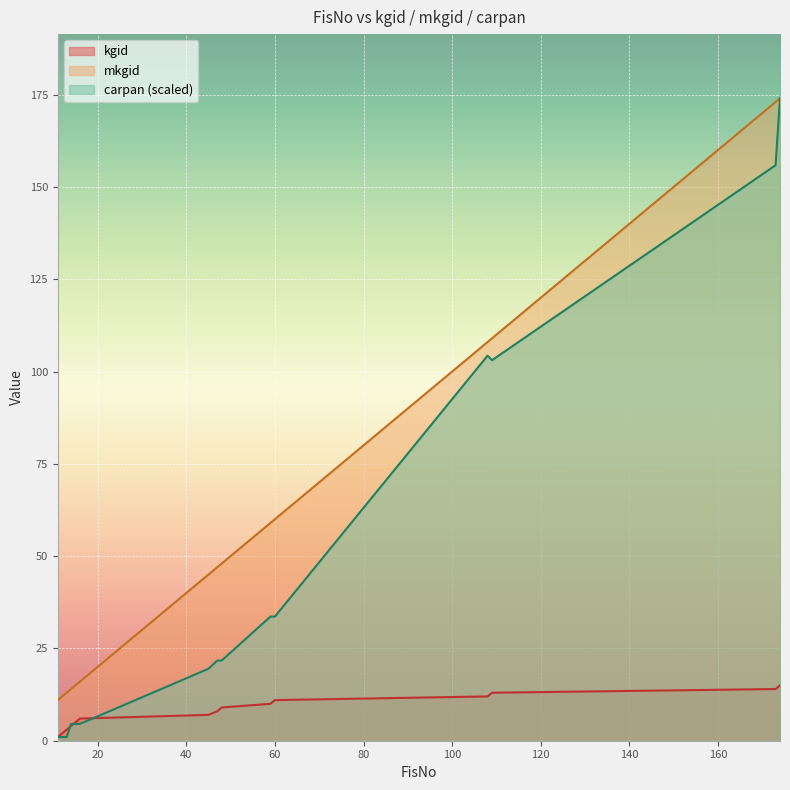

At which label is mkgid closest to 92?

108